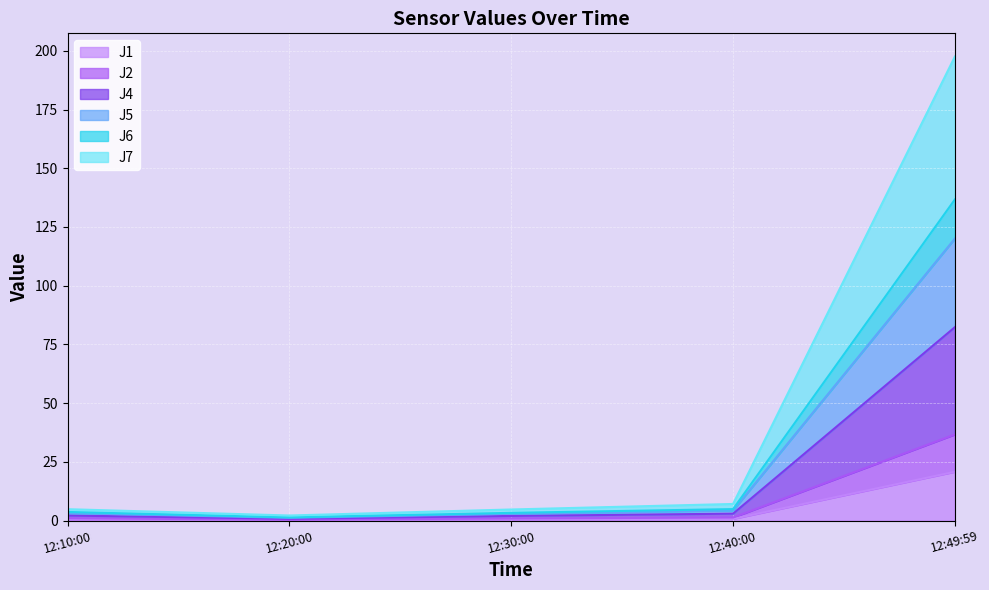

What is the maximum value for J1?

20.8